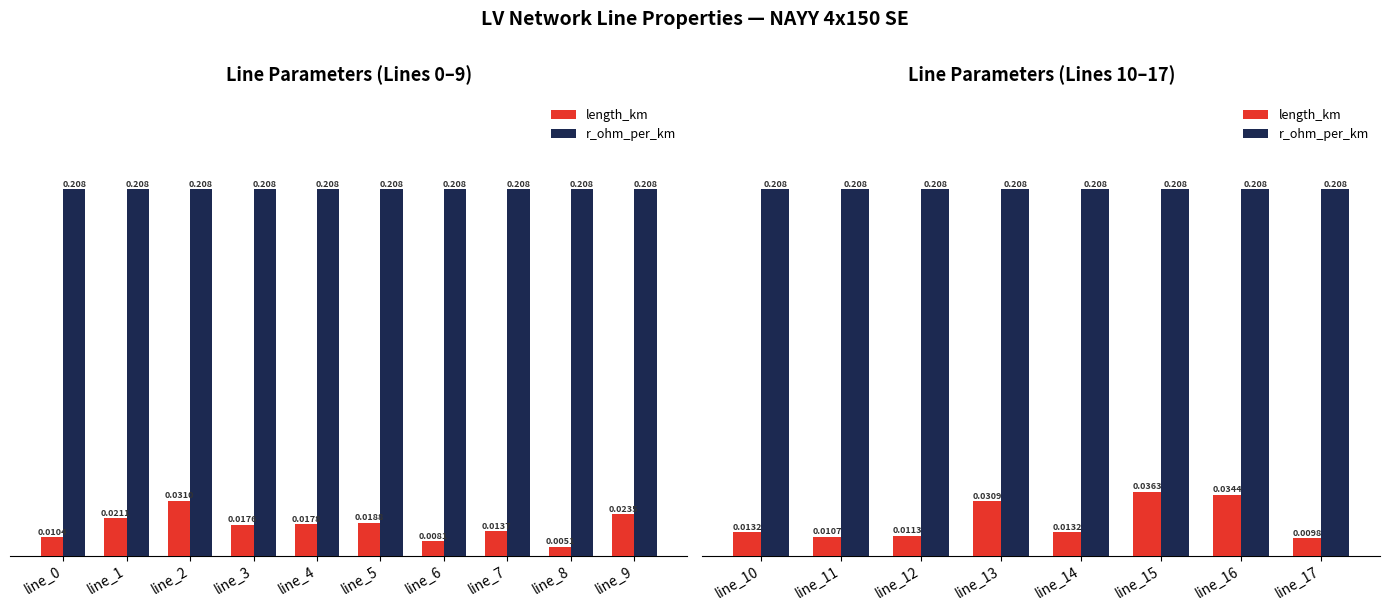

Where is r_ohm_per_km nearest to the value 0?

line_10